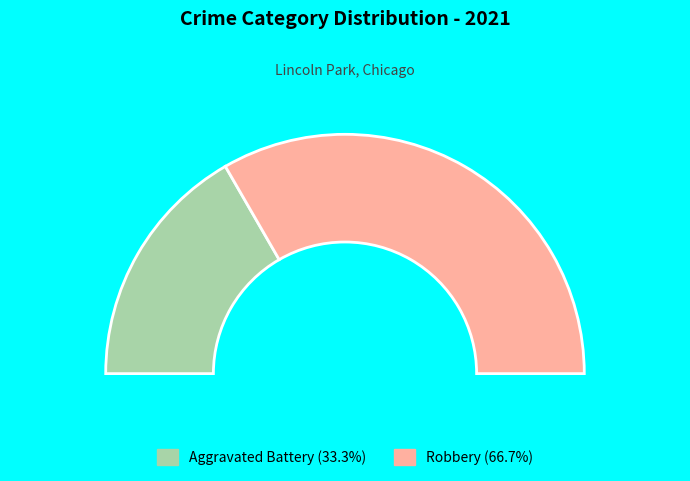

What is the change in value from Aggravated Battery to Robbery?

+1